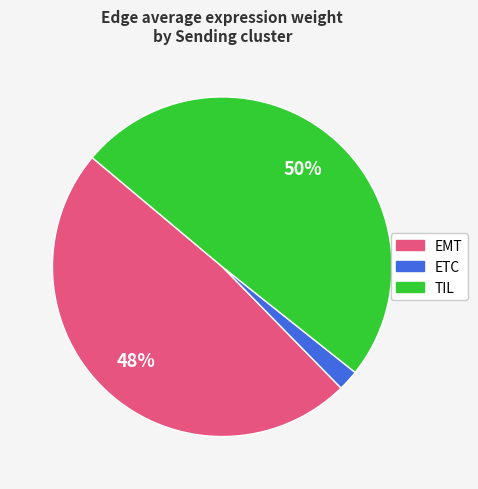

To the nearest percent, what percentage of the pie is ETC?

2%